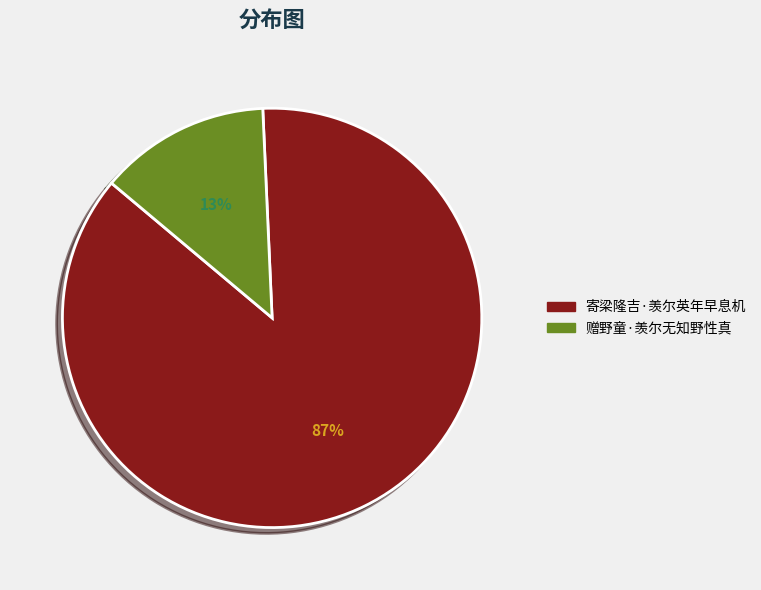

Is there a majority slice in this chart?

Yes